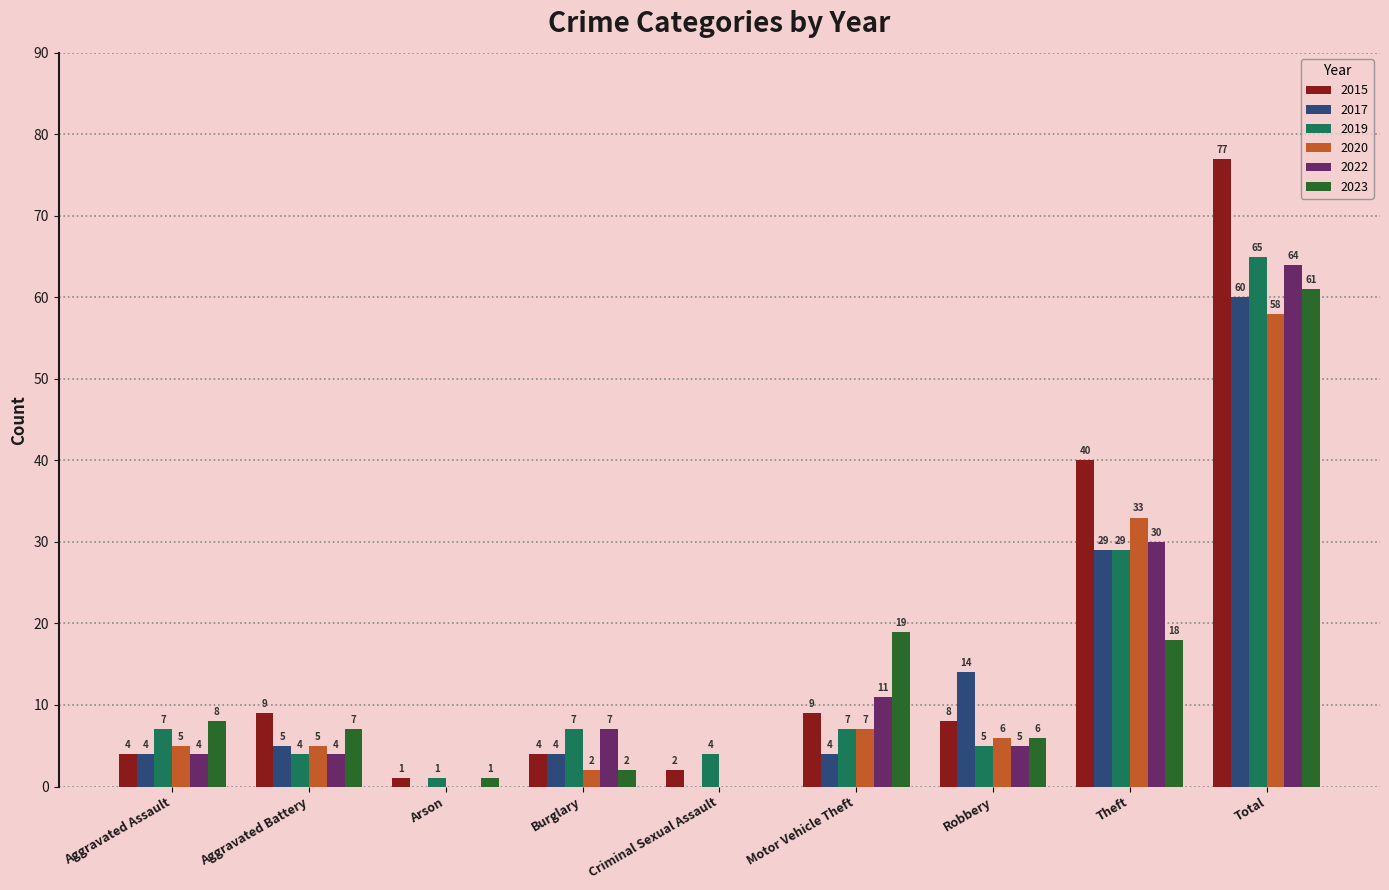

What is the sum of all 2022 values?

125